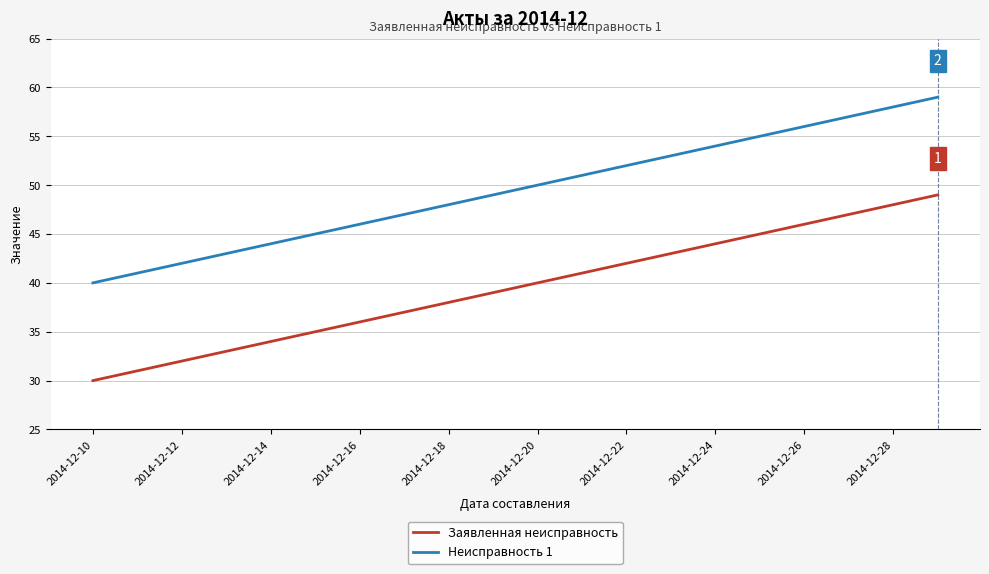

What is the maximum value shown in the chart?

59